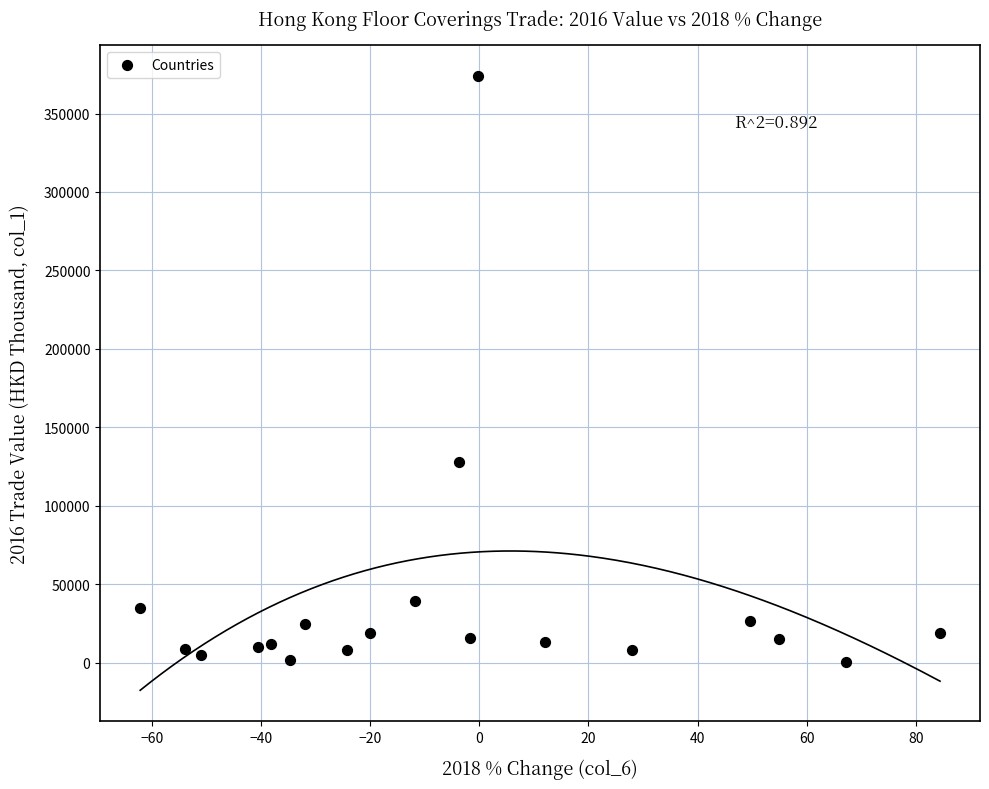

What is the range of Y values (max minus min)?

373231.9